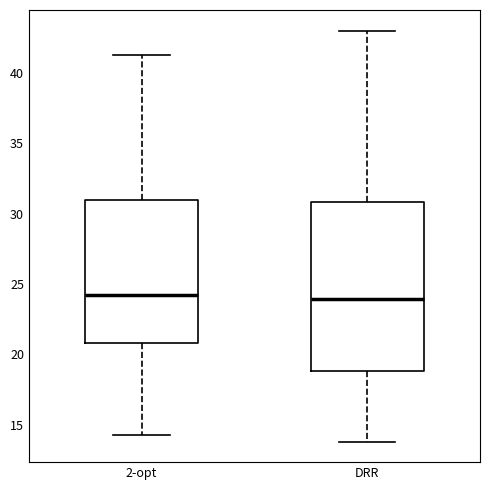

Comparing the boxes themselves (not the whiskers), which one is the tallest?

DRR